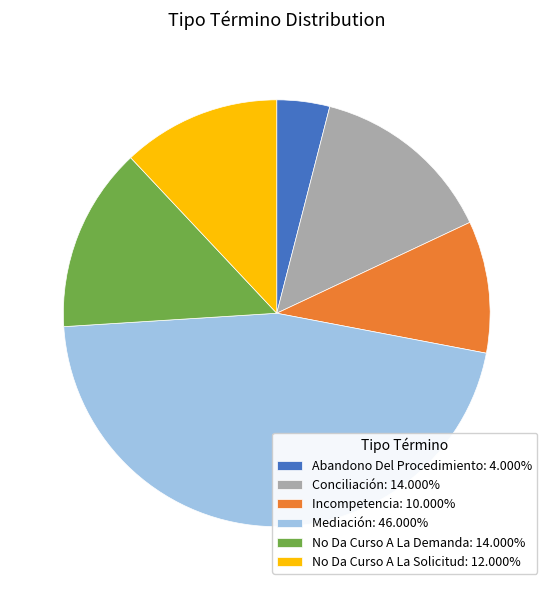

Approximately how many times larger is the value at Mediación: 46.000% compared to Conciliación: 14.000%?

3.3